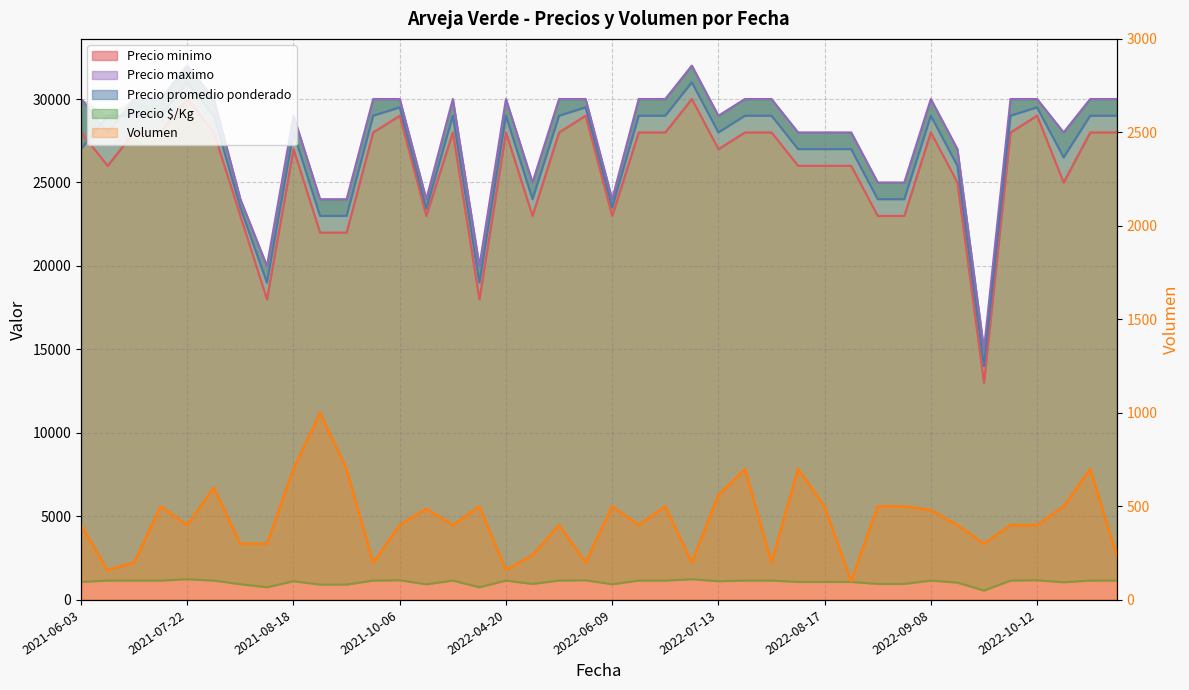

What is the total value across all series at 2022-09-15?

79440